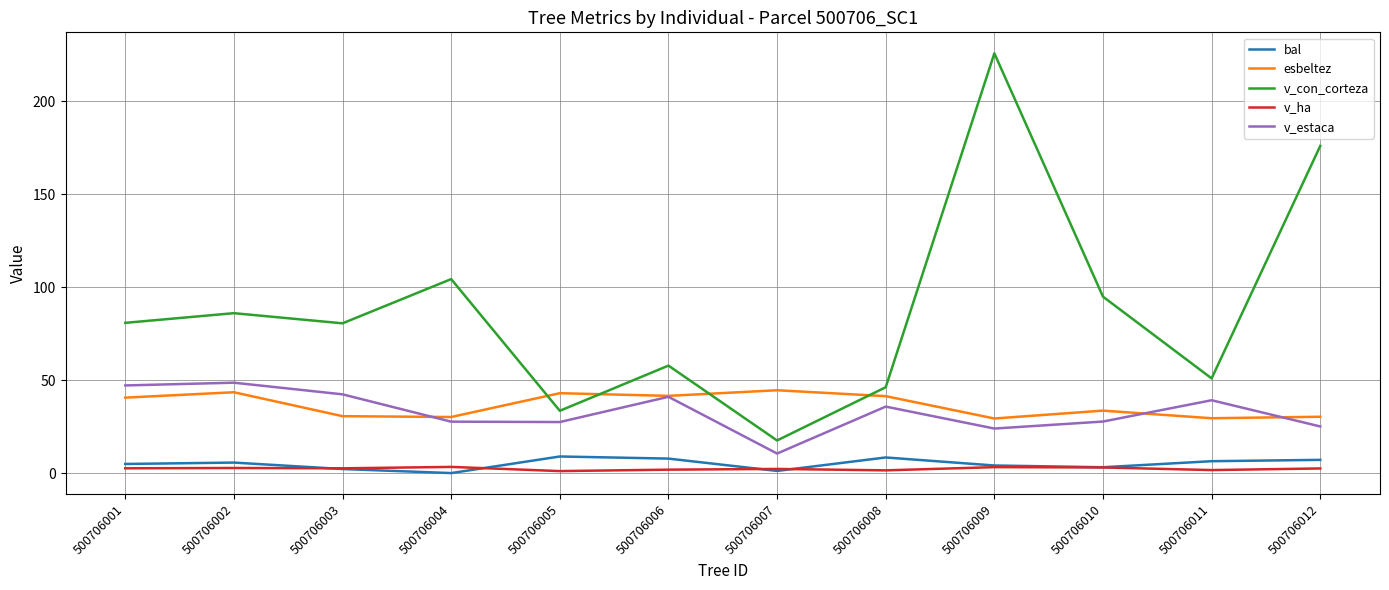

Which series has the widest spread of values?

v_con_corteza